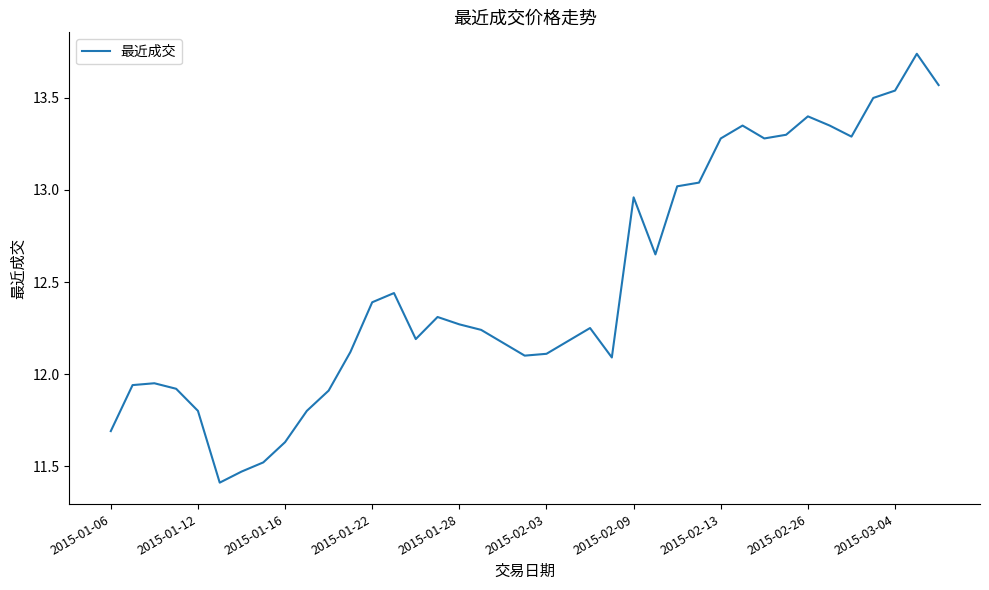

What is the minimum value shown in the chart?

11.4